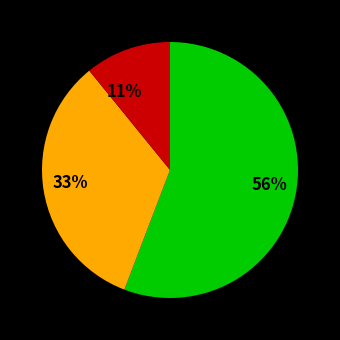

To the nearest percent, what is the average slice percentage?

33%